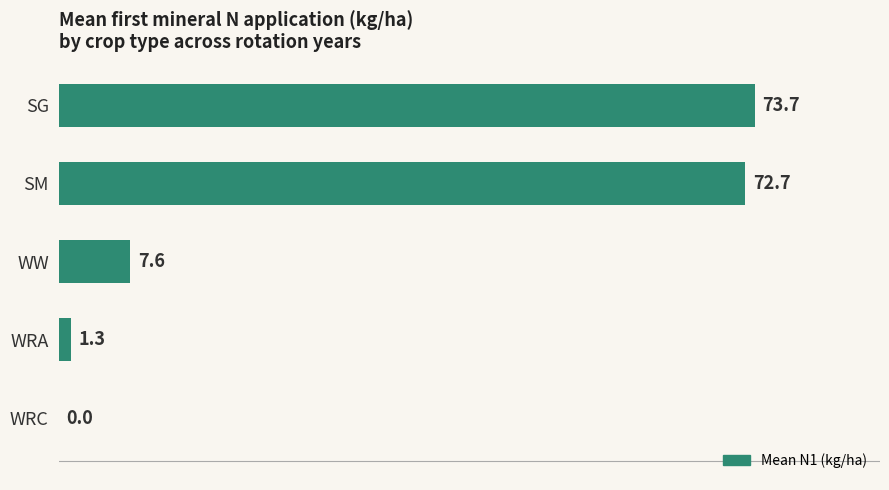

How many data points are above 7?

3